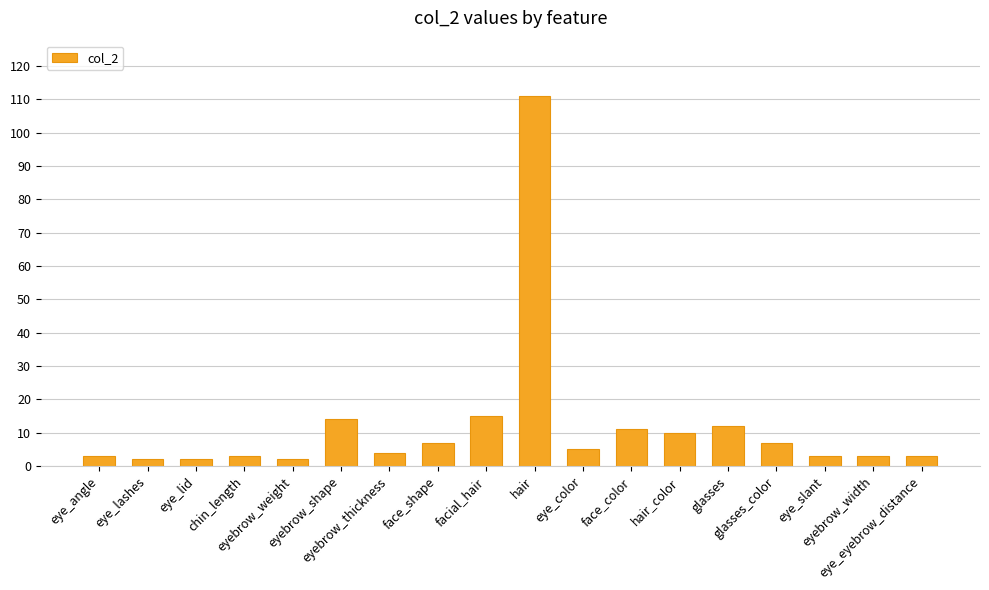

Reading left to right, extract all data points from this chart.

3	2	2	3	2	14	4	7	15	111	5	11	10	12	7	3	3	3